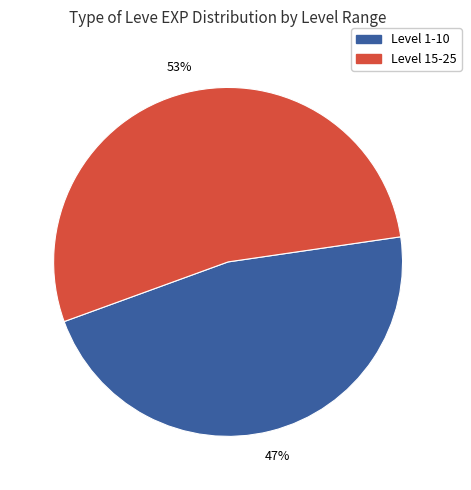

Is there any slice that represents more than half of the pie?

Yes